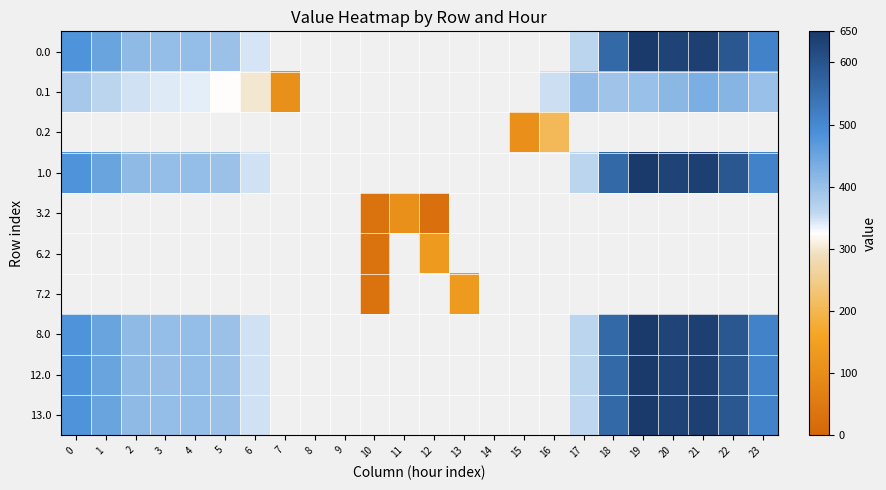

What is the difference between the 0.1 values at 2 and 4?

8.3